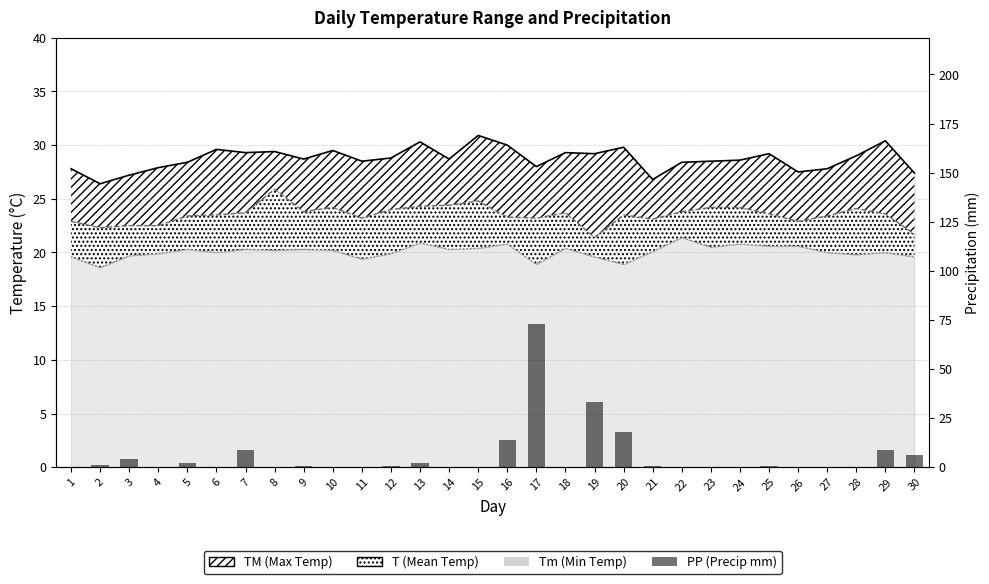

Rank the categories by value from lowest to highest.

6, 8, 10, 11, 14, 15, 18, 22, 23, 24, 26, 27, 28, 1, 4, 9, 12, 21, 25, 2, 5, 13, 3, 30, 7, 29, 16, 20, 19, 17